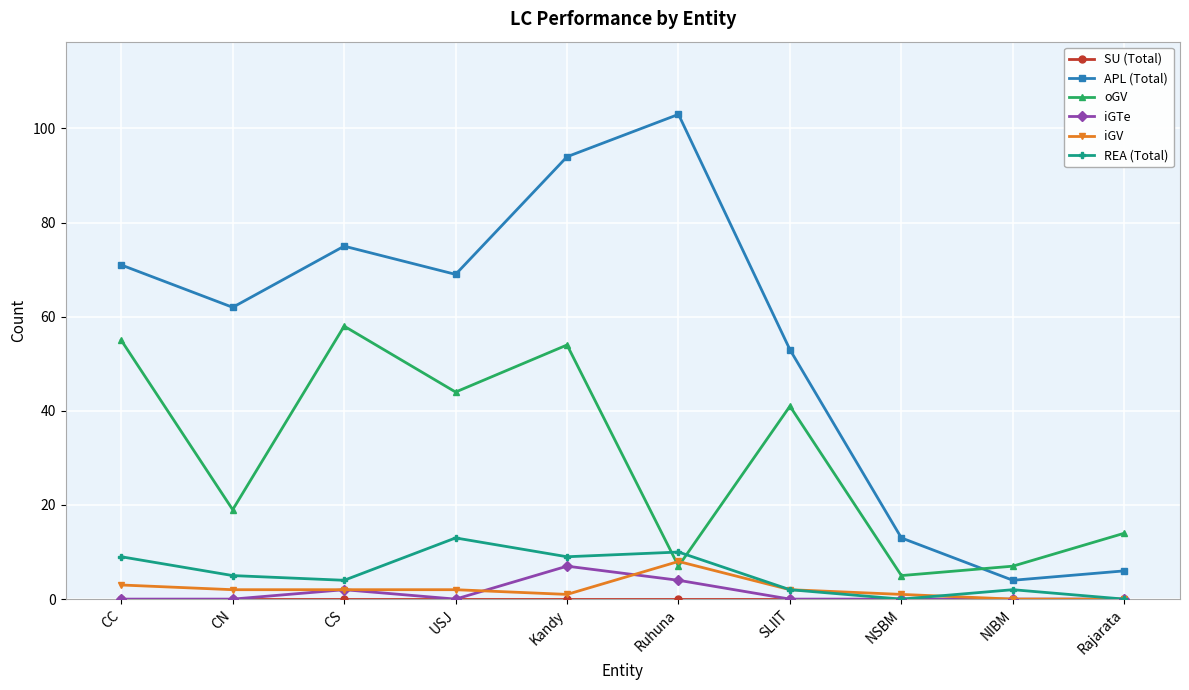

Where do APL (Total) and oGV first cross each other?

NSBM and NIBM